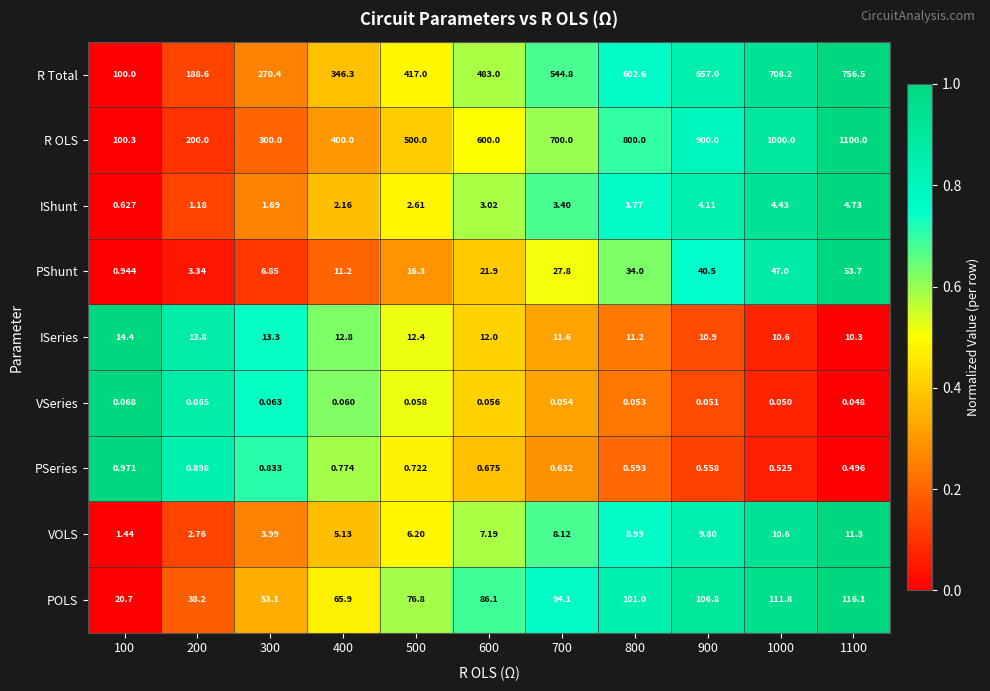

Which series changed the most between 600 and 800?

R OLS